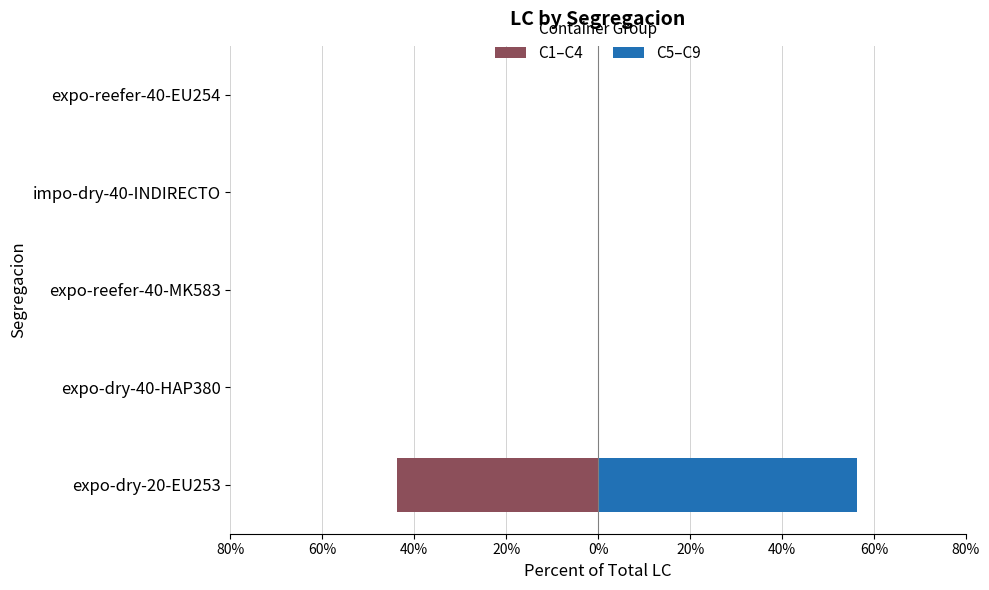

Reading left to right, what are all the values shown in this chart?

C1–C4: -43.8	0.0	0.0	0.0	0.0
C5–C9: 56.2	0.0	0.0	0.0	0.0